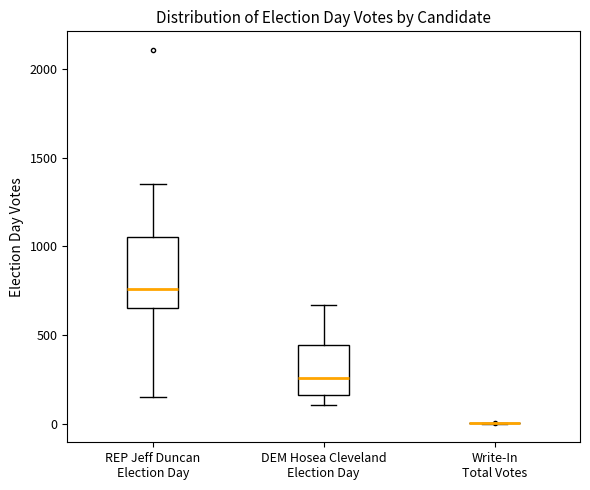

Where is the lower edge of the box for DEM Hosea Cleveland Election Day on the y-axis? The values are not printed on the chart, so give them approximately, as read against the axis.

150